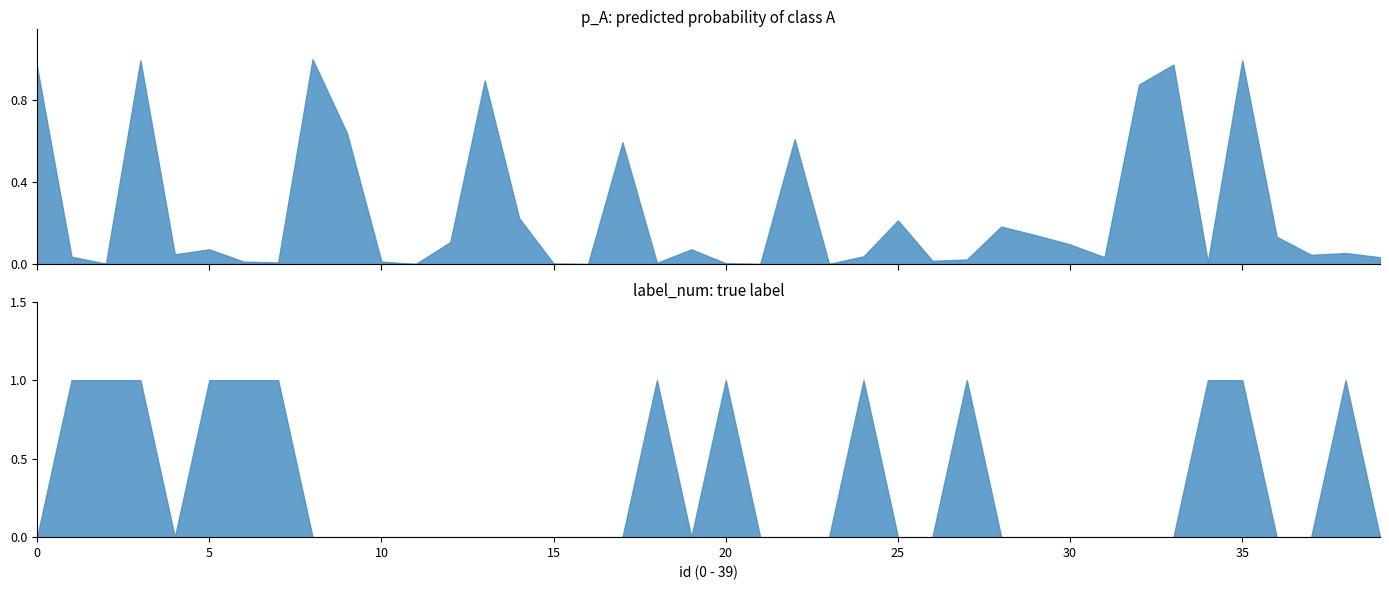

What is the average value of the label_num series?

0.3